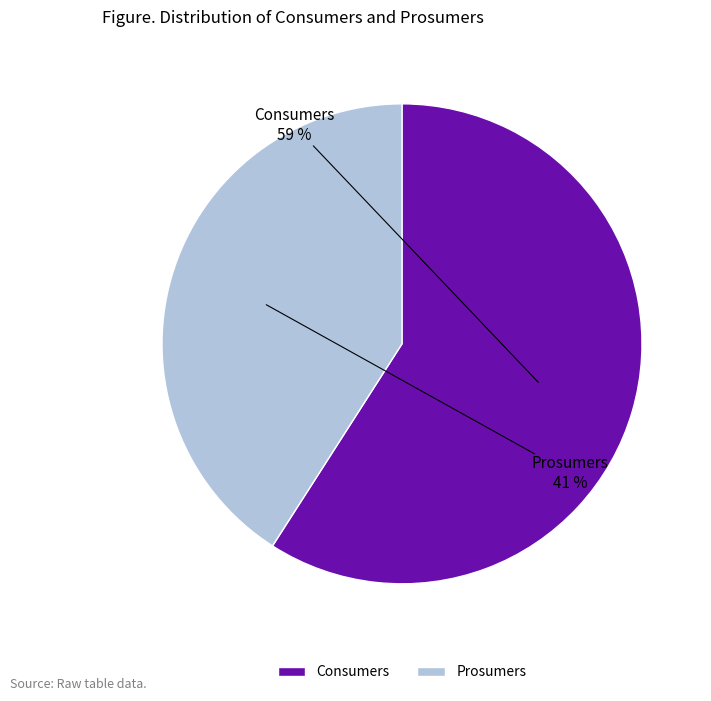

Approximately how many times larger is the value at Prosumers compared to Consumers?

0.7